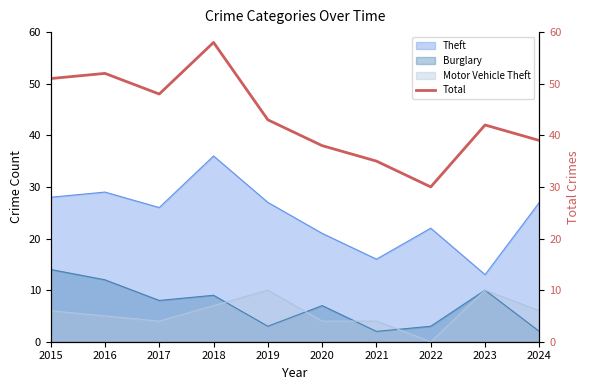

What is the highest value of the Theft series?

36